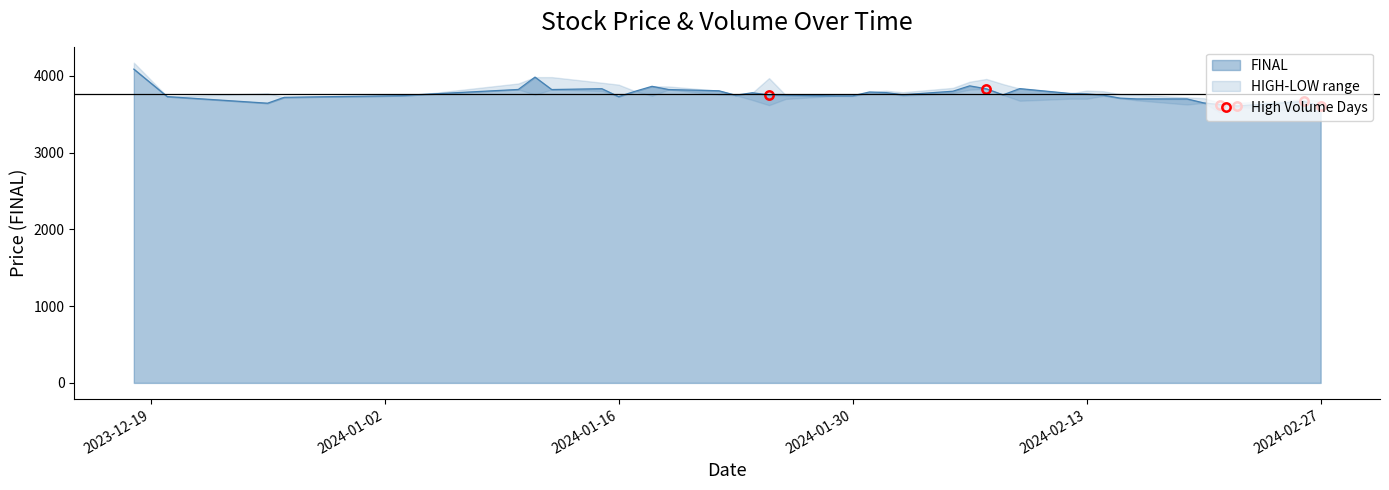

What is the label of the 3rd point from the left?

2024-01-16